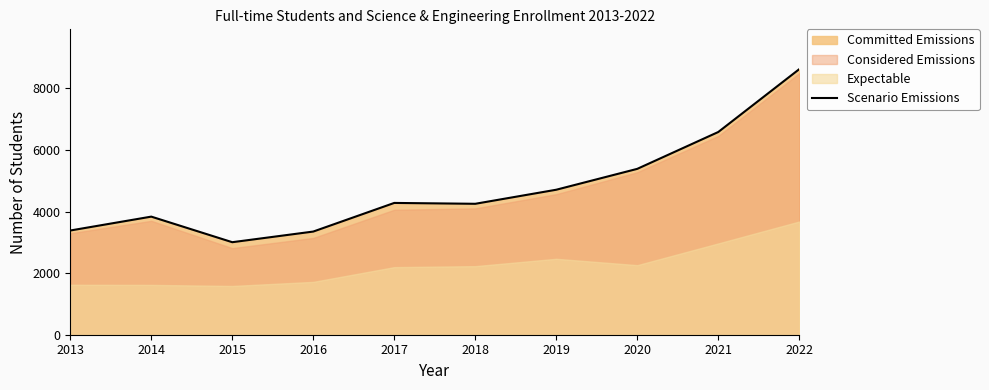

Reading left to right, list all the values displayed in this chart.

3386	3837	3006	3352	4282	4254	4711	5389	6586	8628